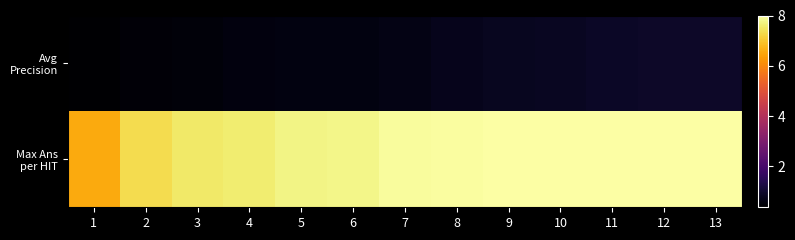

At which category is the sum across all series the highest?

13